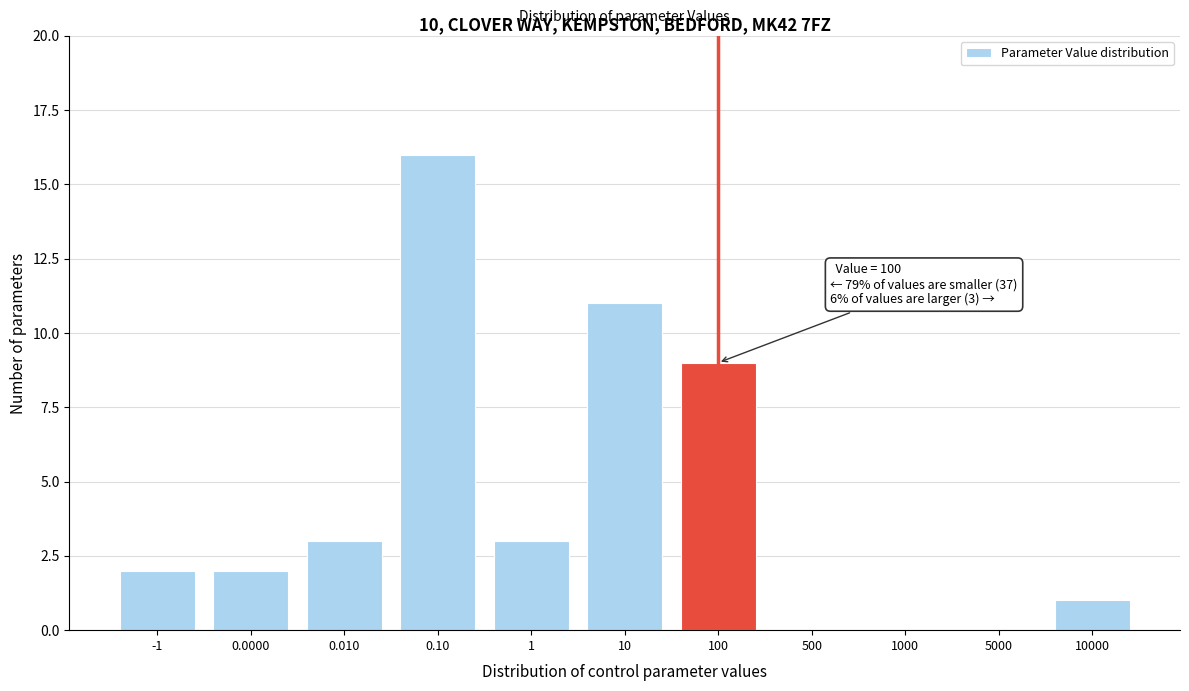

Reading left to right, what are all the values shown in this chart?

-1=2	0.0000=2	0.010=3	0.10=16	1=3	10=11	100=9	500=0	1000=0	5000=0	10000=1